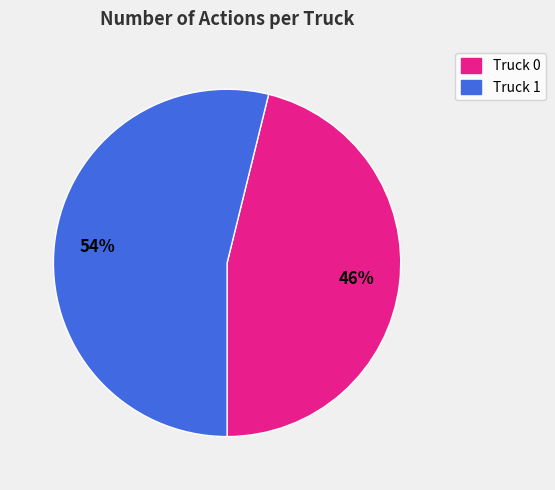

To the nearest percent, what is the difference between the largest and smallest slice percentages?

8%